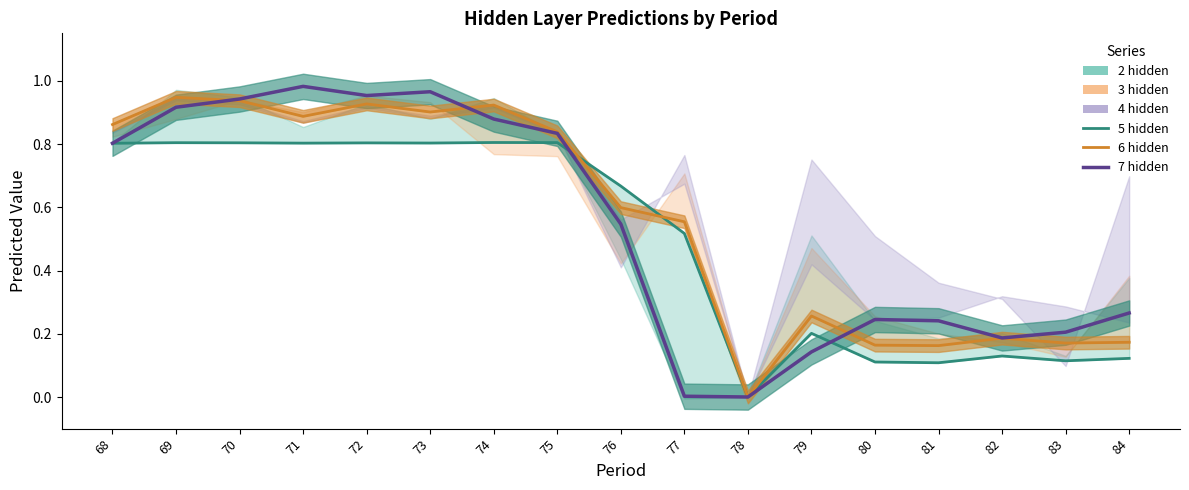

Reading left to right, what are all the values shown in this chart?

5 hidden: 0.8	0.8	0.8	0.8	0.8	0.8	0.8	0.8	0.7	0.5	0.0	0.2	0.1	0.1	0.1	0.1	0.1
6 hidden: 0.9	0.9	0.9	0.9	0.9	0.9	0.9	0.8	0.6	0.6	0.0	0.3	0.2	0.2	0.2	0.2	0.2
7 hidden: 0.8	0.9	0.9	1.0	1.0	1.0	0.9	0.8	0.5	0.0	0.0	0.1	0.2	0.2	0.2	0.2	0.3